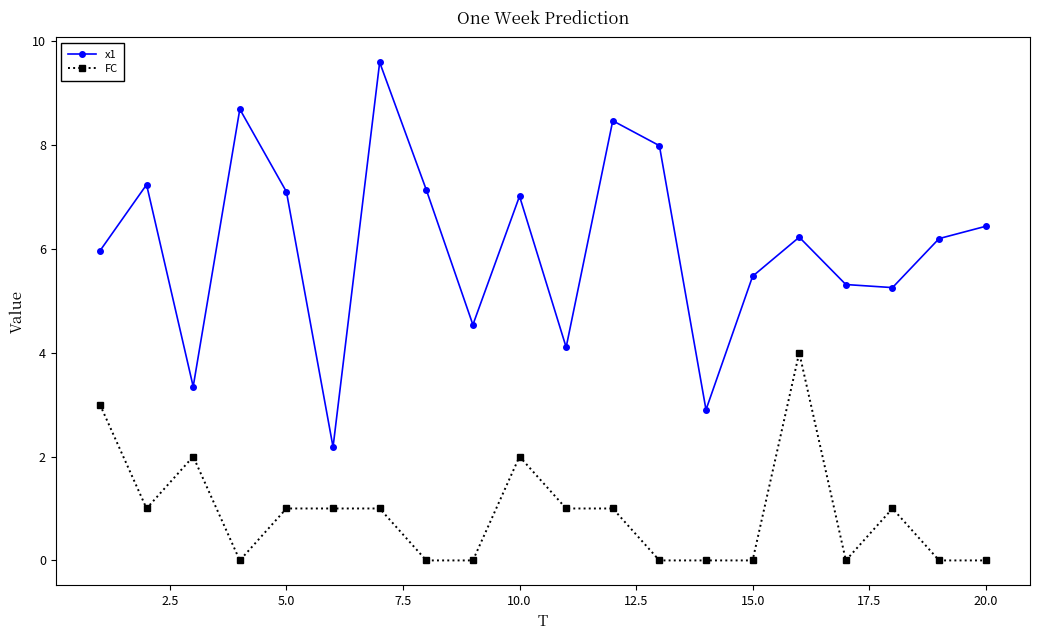

What is the greatest value displayed?

9.6